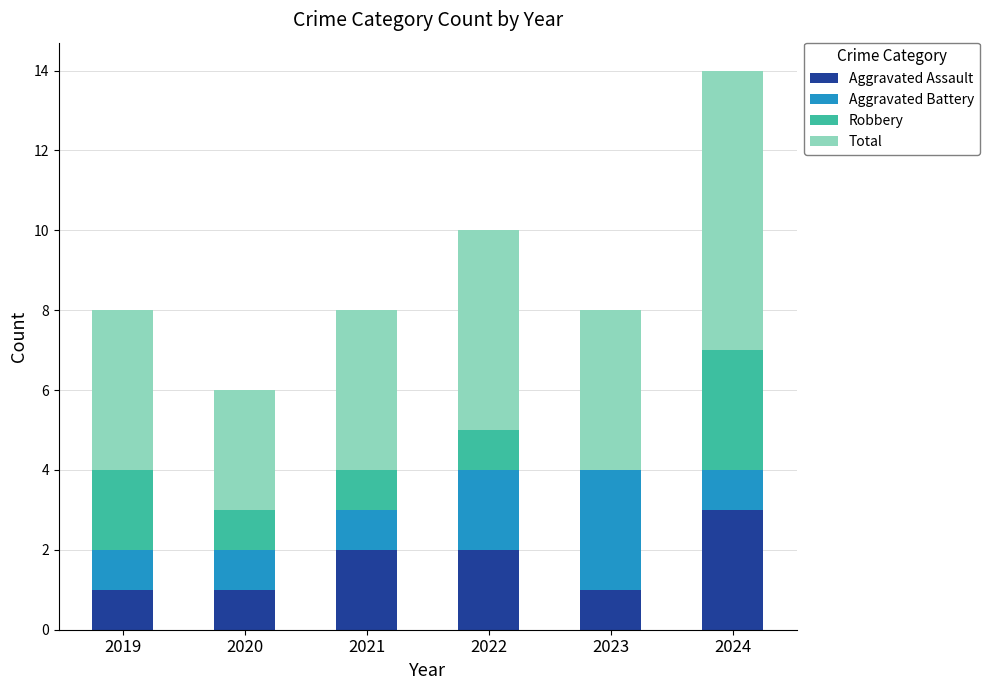

At which category is the sum across all series the highest?

2024